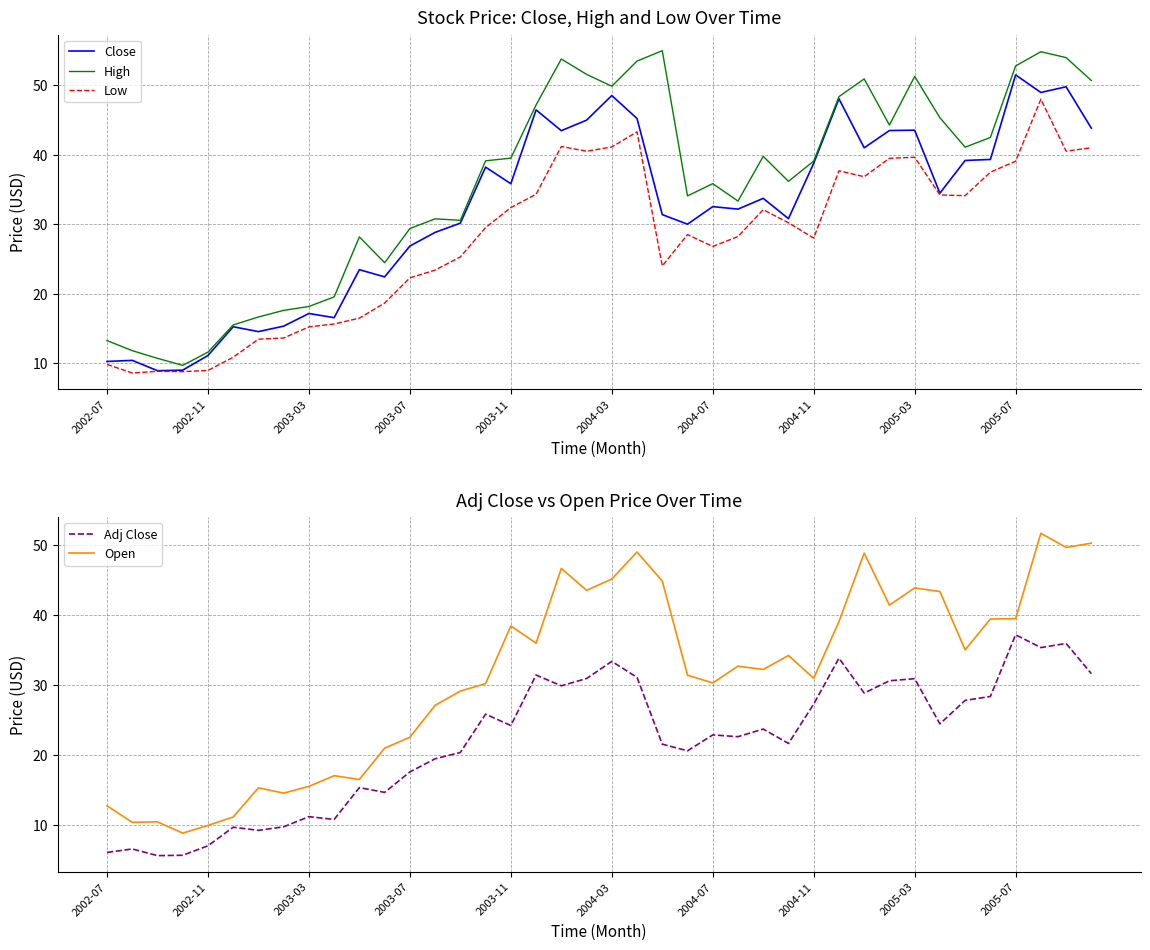

The value of Low at 2004-03 is 64.1. True or false?

False